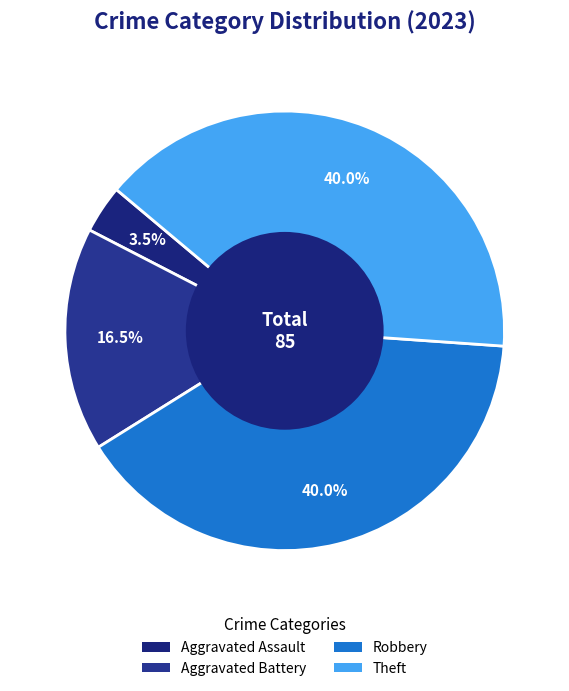

What is the change in value from Aggravated Assault to Robbery?

+31